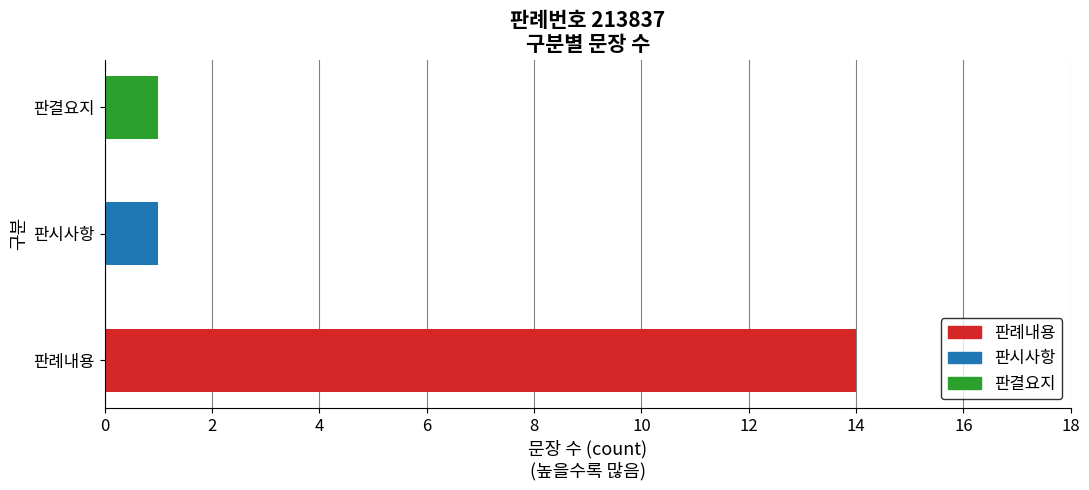

Between 판례내용 and 판시사항, which is larger?

판례내용